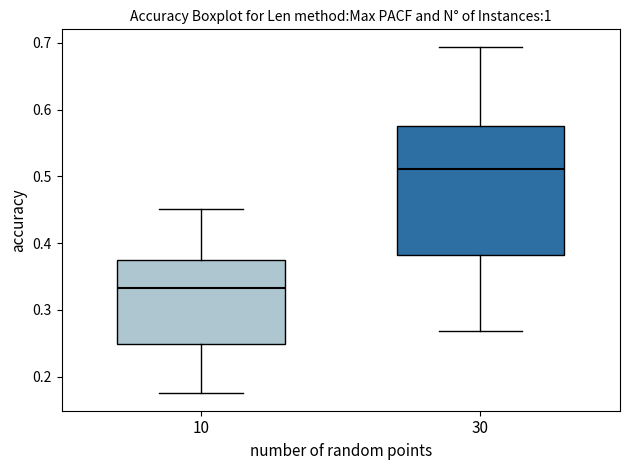

Where does the upper whisker of the box at x = 10 end on the y-axis? The values are not printed on the chart, so give them approximately, as read against the axis.

0.45